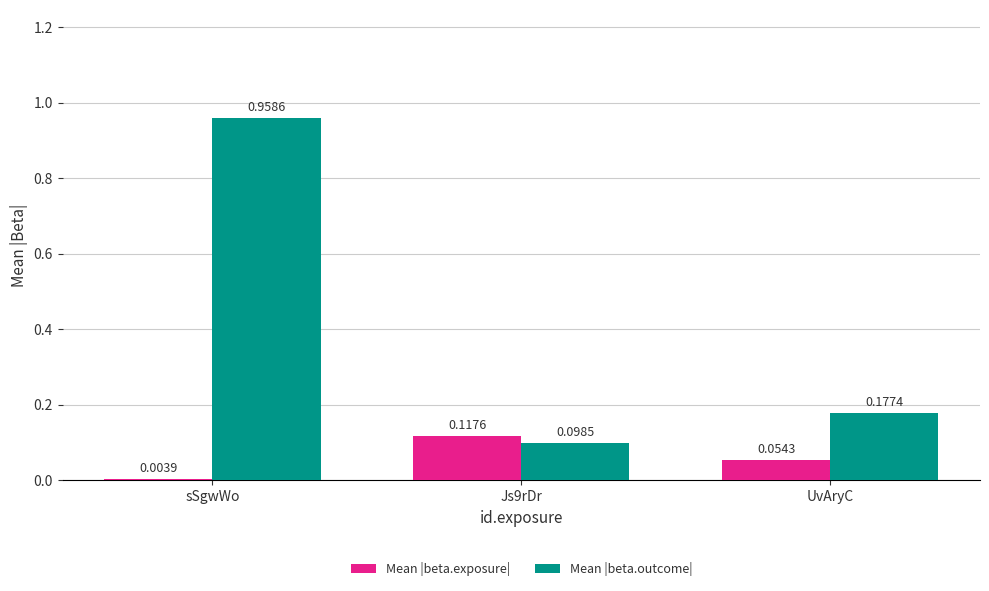

List the series in order of their peak value, highest first.

Mean |beta.outcome|, Mean |beta.exposure|